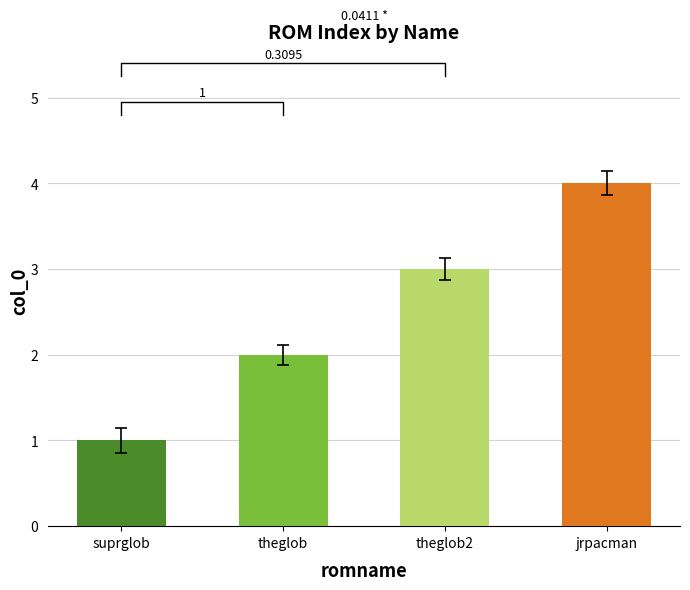

What is the minimum value shown in the chart?

1